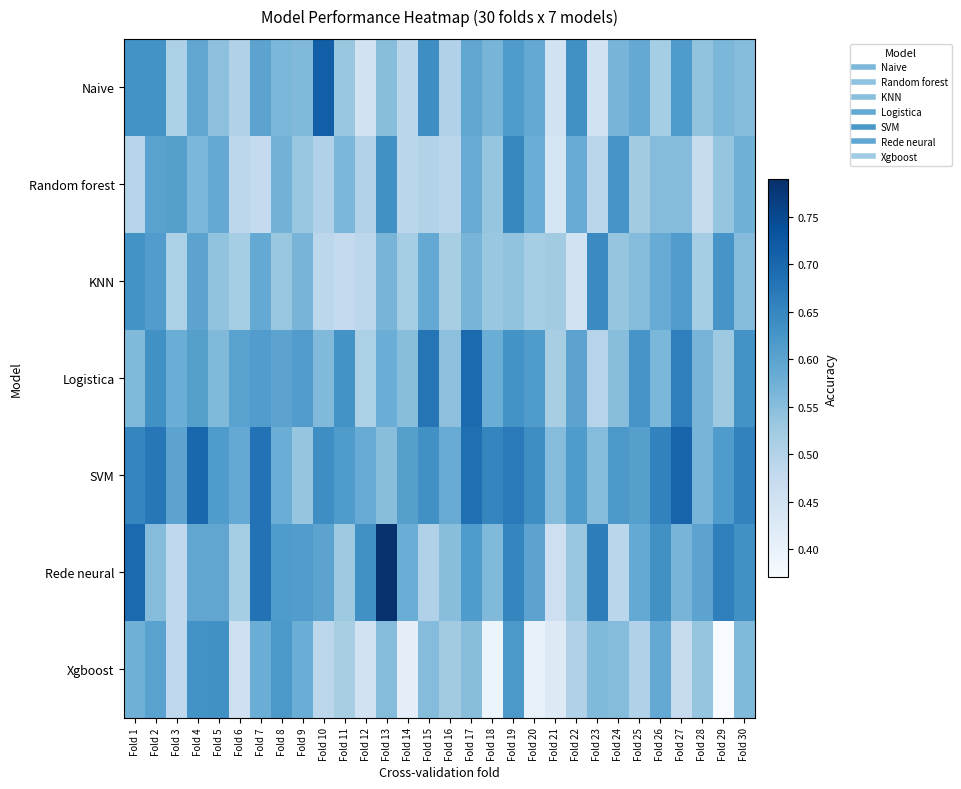

What is the minimum value shown in the chart?

0.4